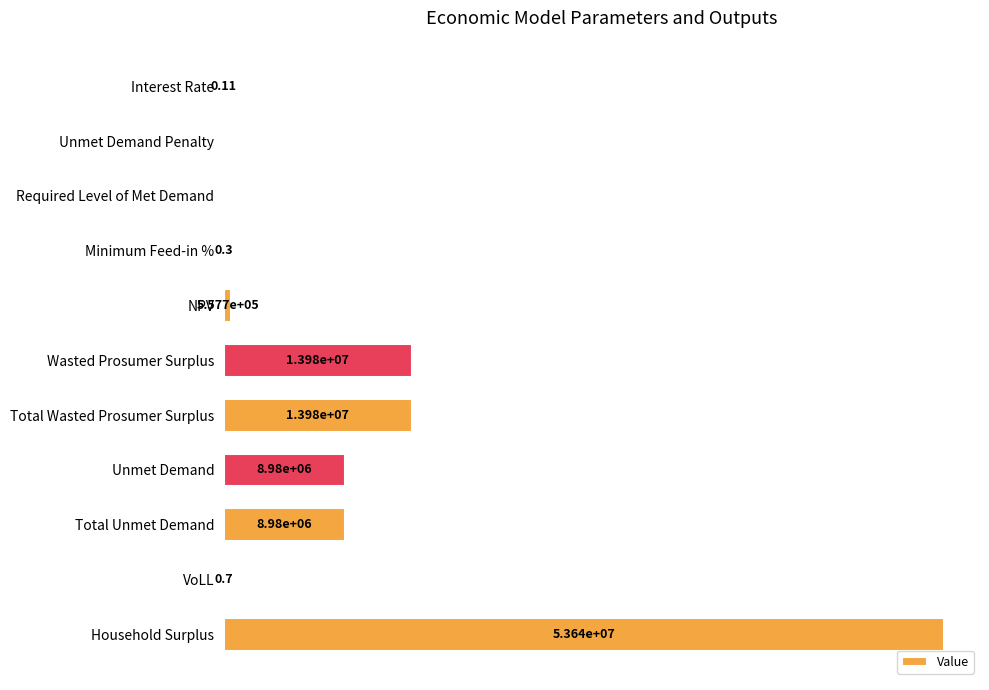

Are the bars horizontal?

Yes